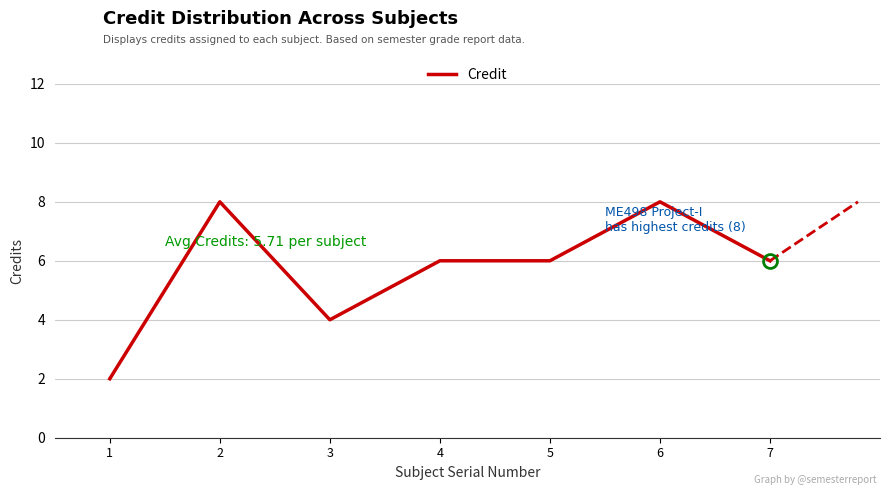

Is it true that the value at 4 is 3?

False